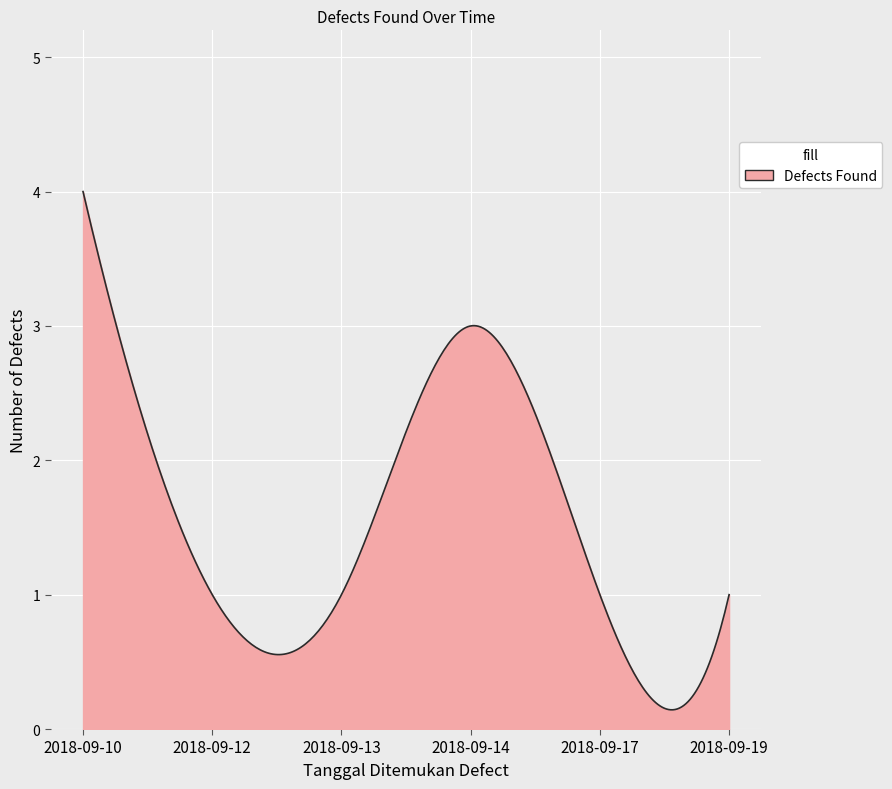

What is the greatest value displayed?

4.0